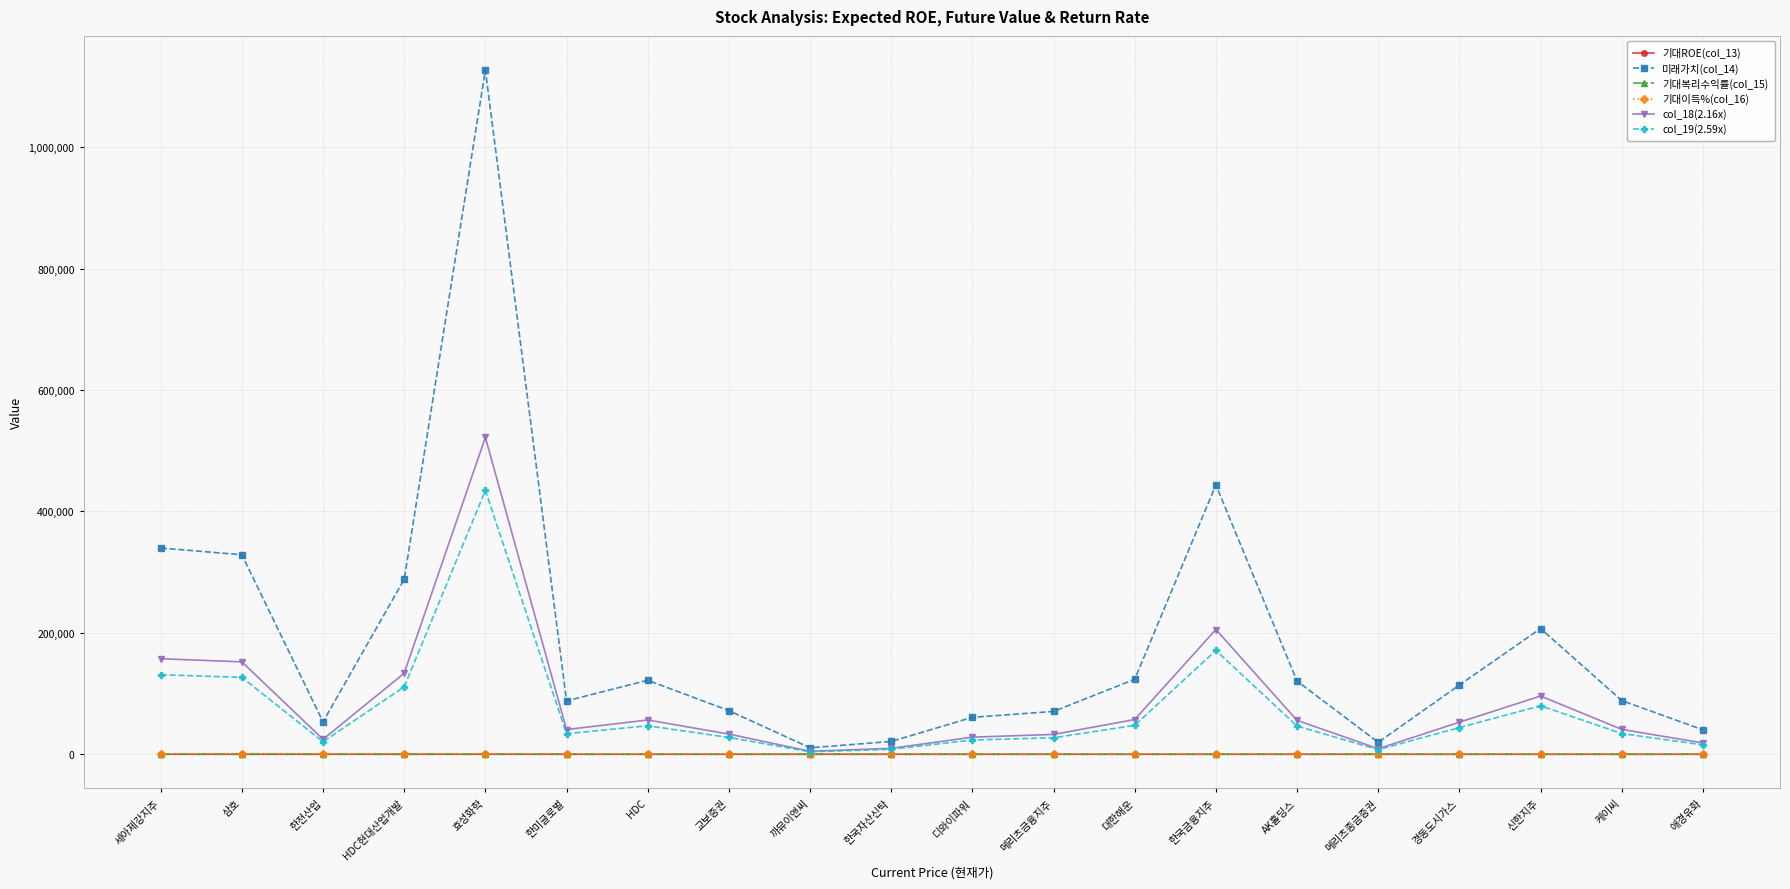

The 미래가치(col_14) series shows 443678.6 at 한국금융지주. True or false?

True